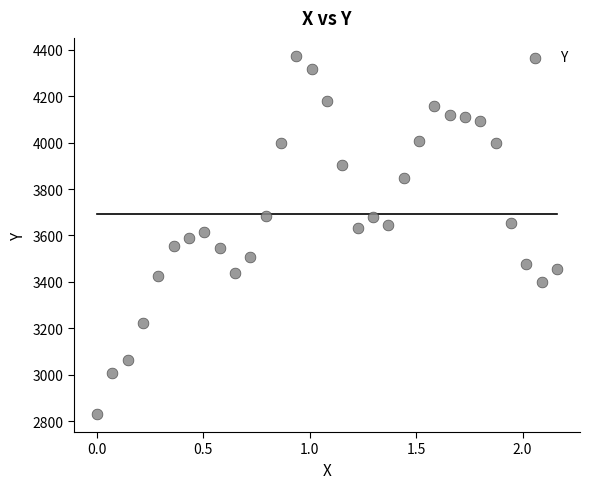

What is the range of Y values (max minus min)?

1544.2